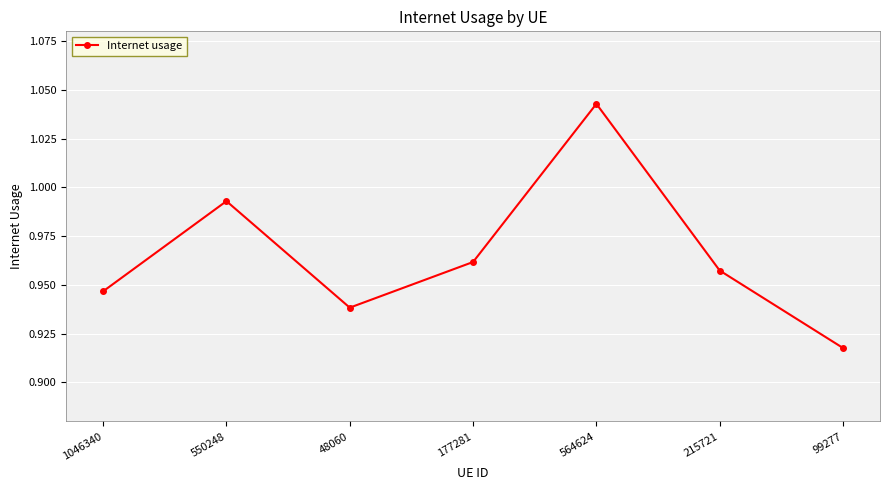

Which label corresponds to the largest value in the chart?

564624